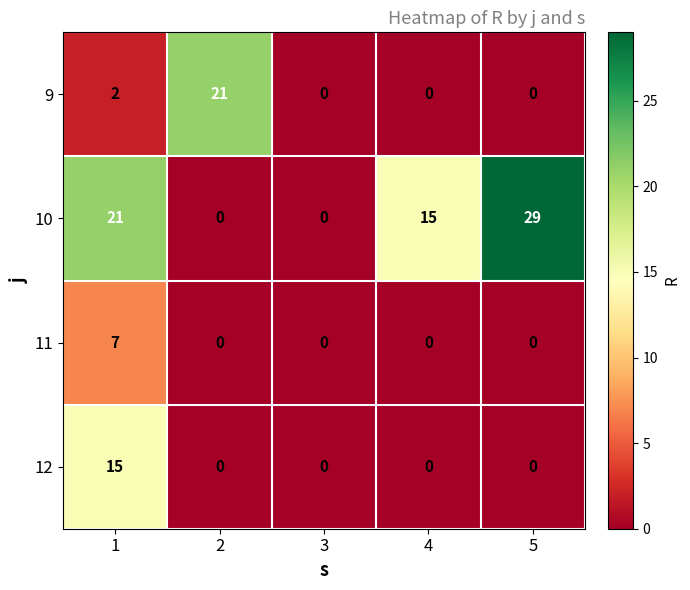

How many data points in 10 are less than 15?

2